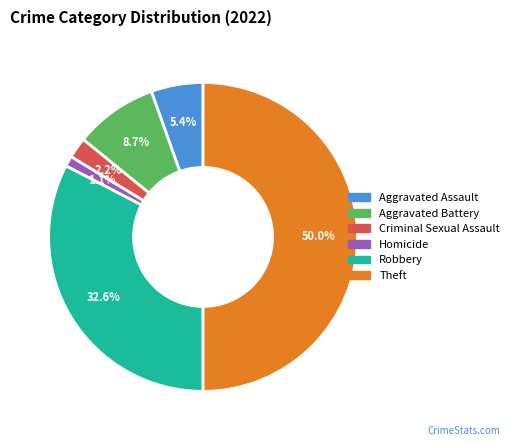

To the nearest percent, what is the difference between the largest and smallest slice percentages?

49%